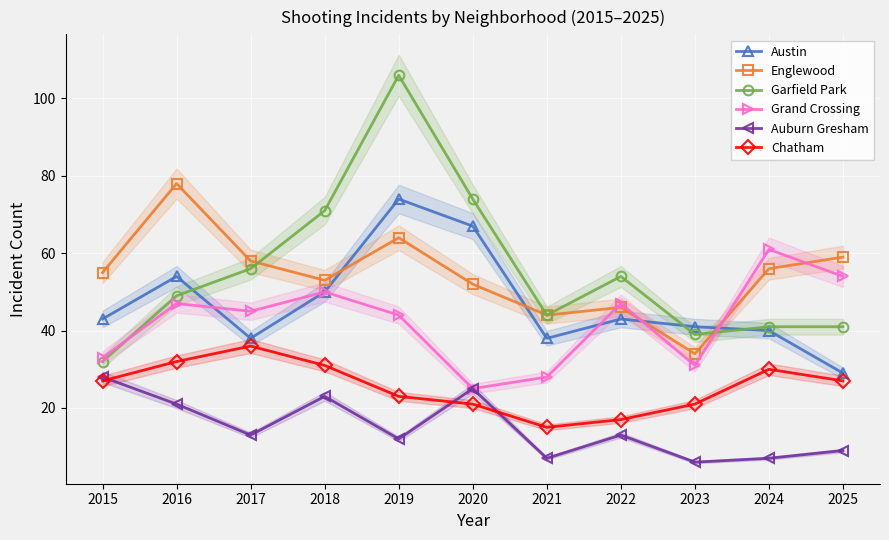

List the labels in order of Austin value, smallest first.

2025, 2017, 2021, 2024, 2023, 2015, 2022, 2018, 2016, 2020, 2019